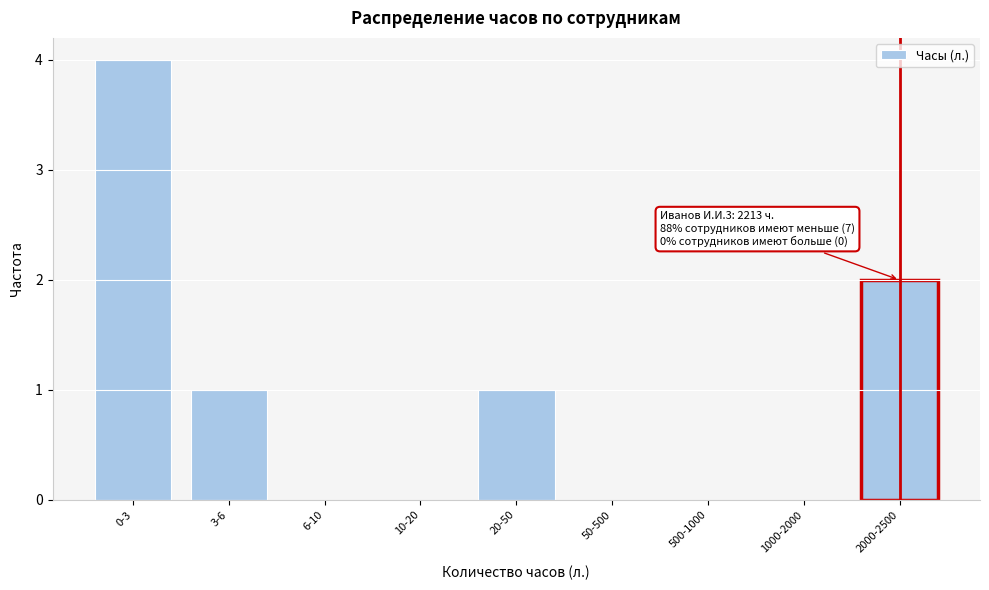

Reading right to left, transcribe all the data shown in this chart.

2000-2500=2	1000-2000=0	500-1000=0	50-500=0	20-50=1	10-20=0	6-10=0	3-6=1	0-3=4